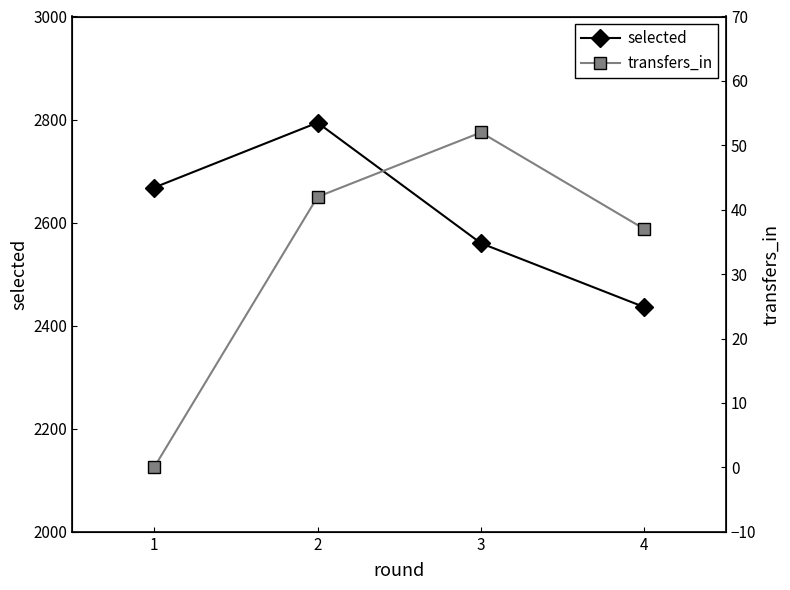

How many lines are shown in the chart?

2